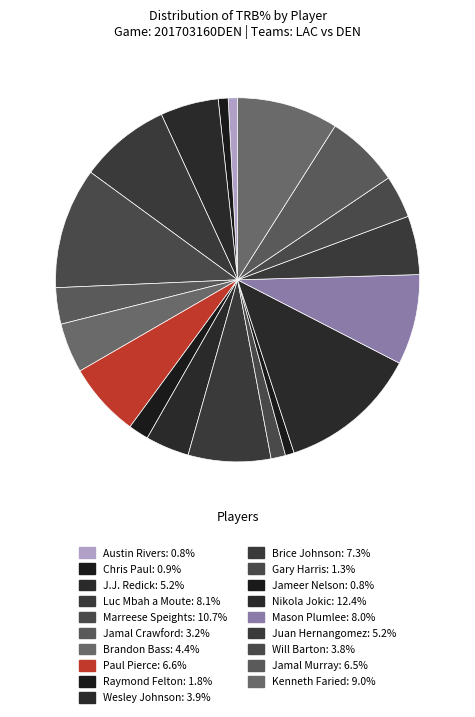

To the nearest percent, what is the difference between the largest and smallest slice percentages?

12%